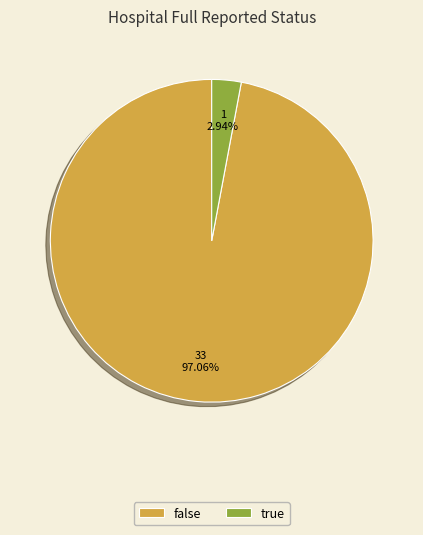

Is the sum of true and false greater than half?

Yes